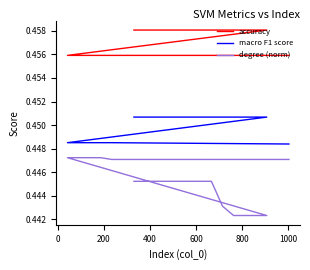

What is the average value of the degree (norm) series?

0.4